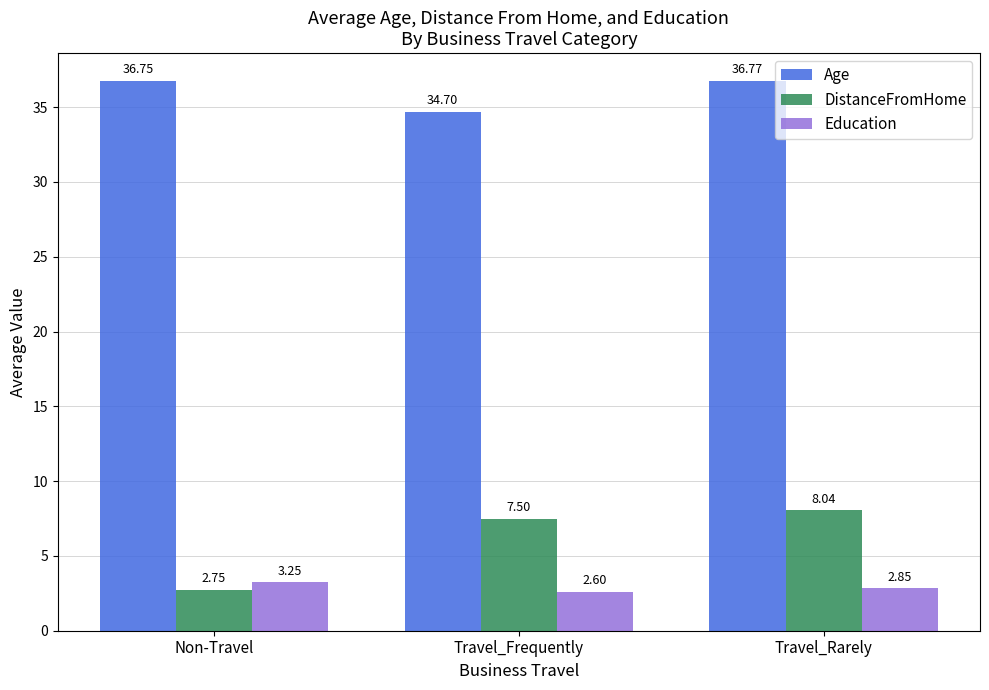

Rank the series by their maximum value, from lowest to highest.

Education, DistanceFromHome, Age